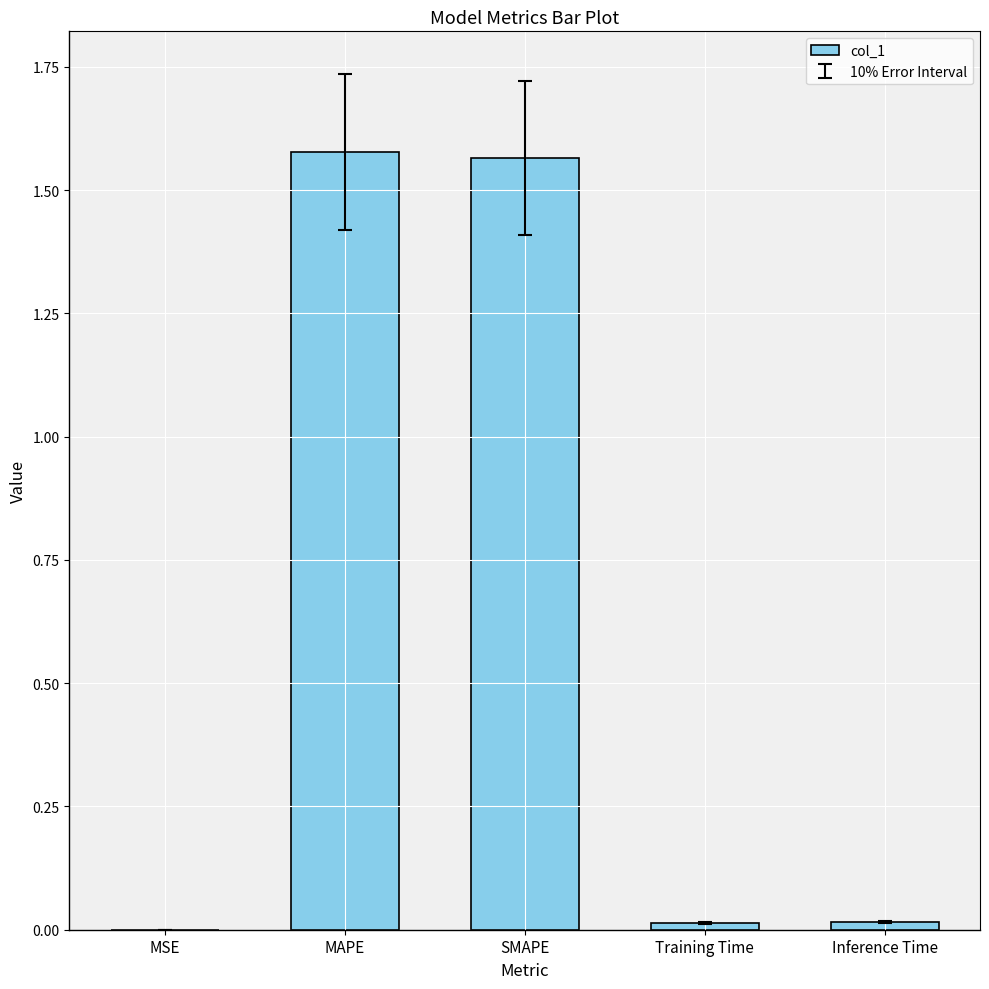

Are the bars horizontal?

No